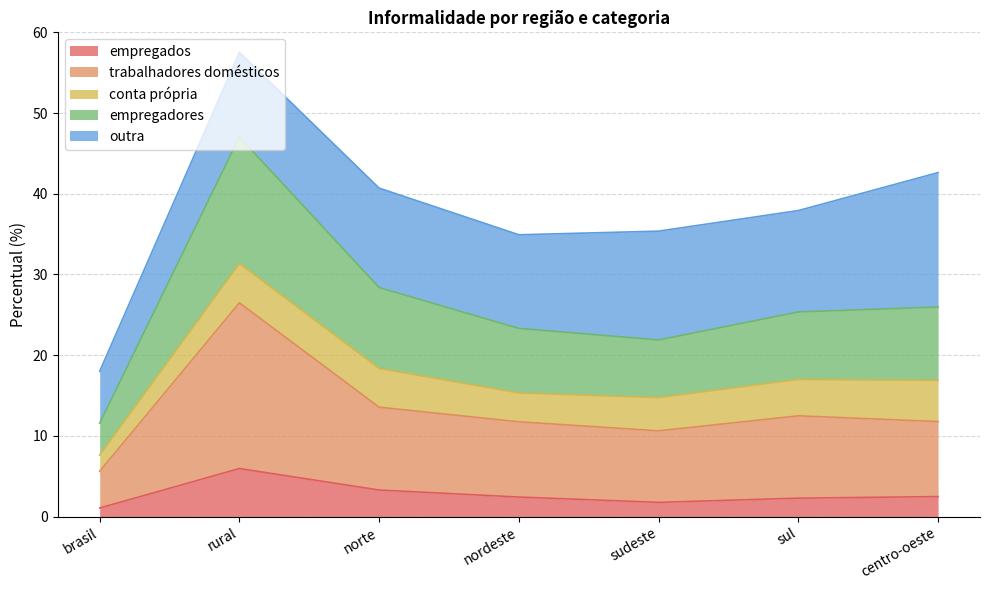

What is the average value of the empregados series?

2.8